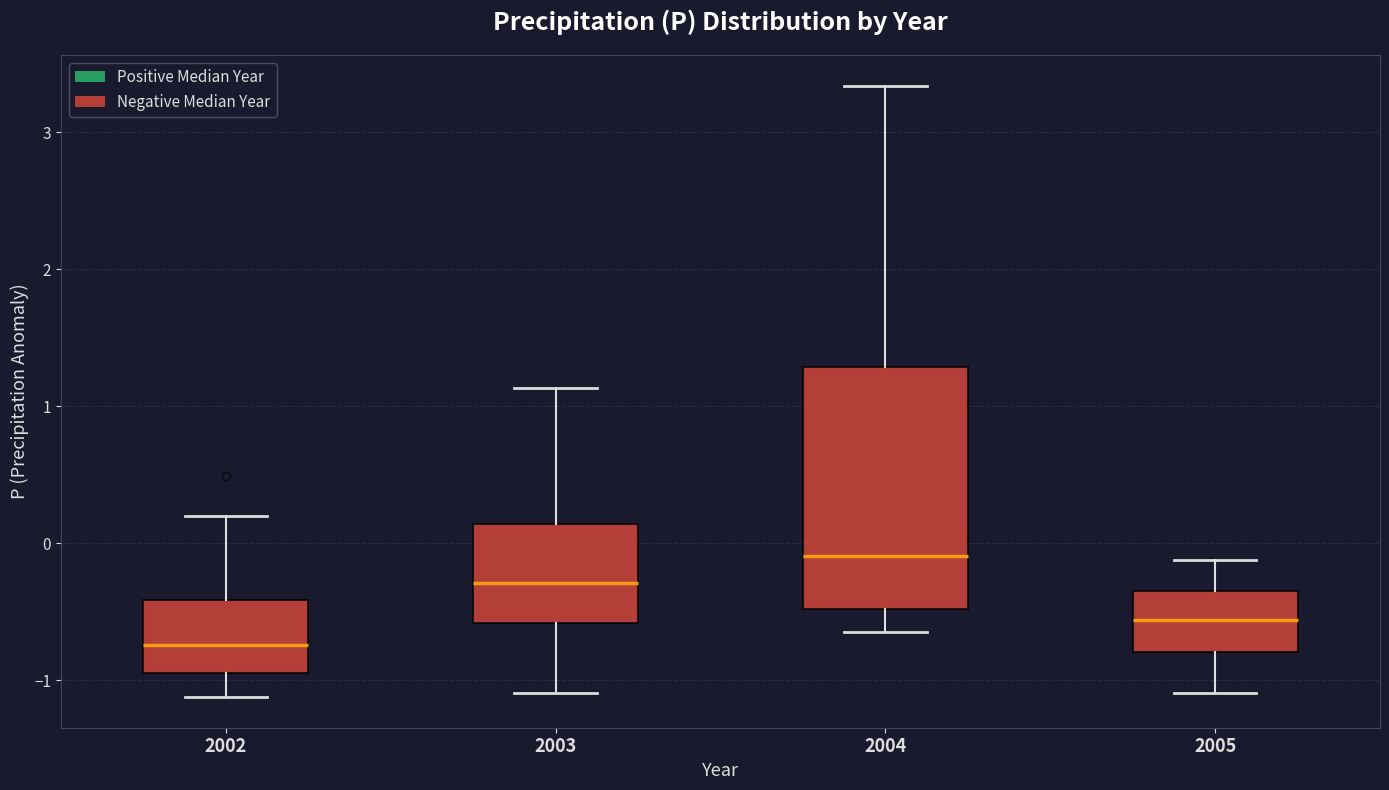

Comparing the boxes themselves (not the whiskers), which one is the tallest?

2004